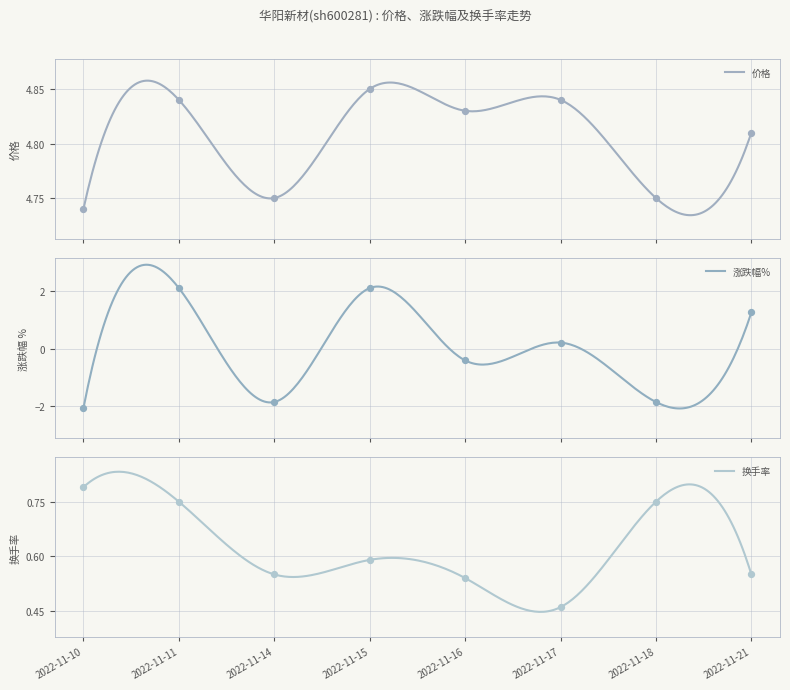

Which series has the largest total across all categories?

价格